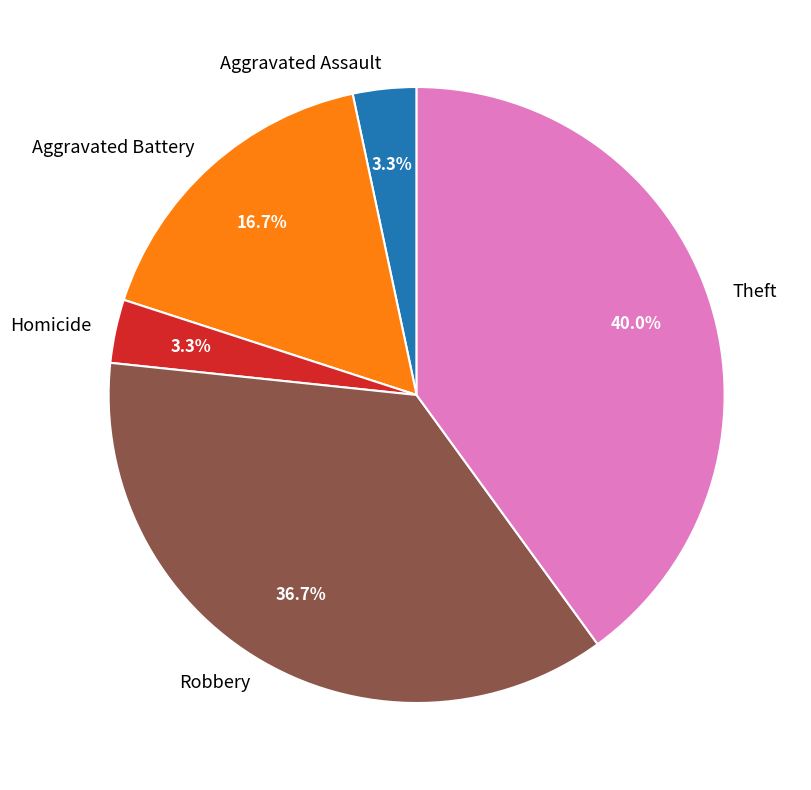

What is the ratio of the value at Theft to the value at Robbery?

1.1